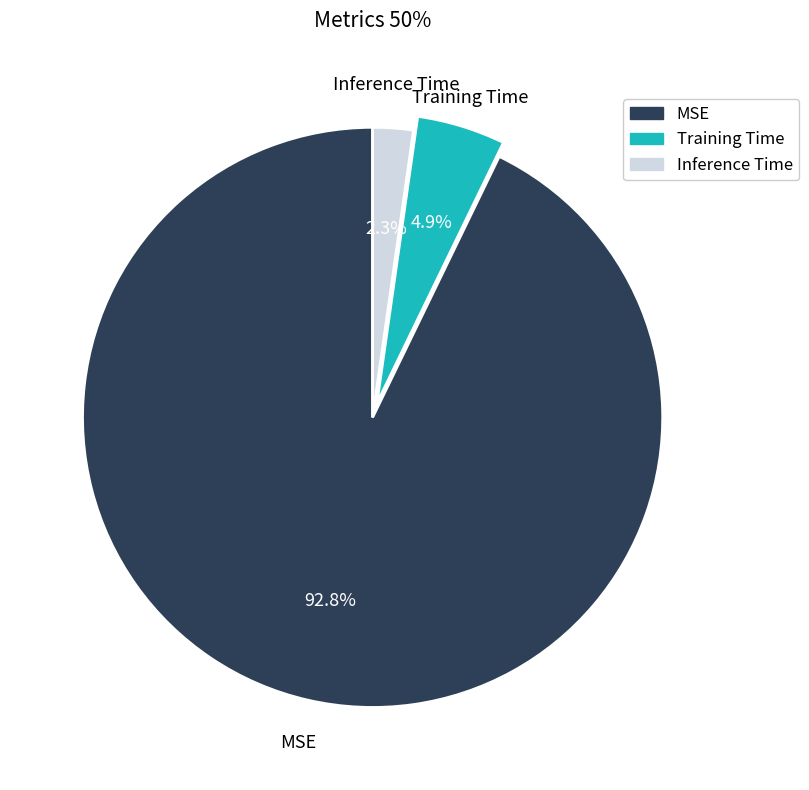

Which category has the smallest portion of the pie?

Inference Time